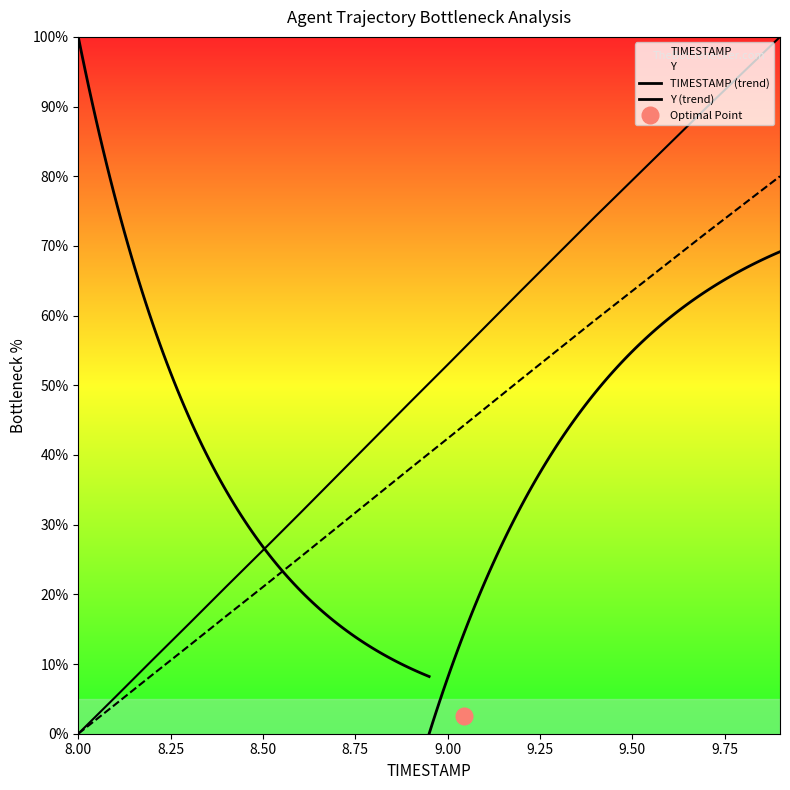

True or false: TIMESTAMP and Y intersect in this chart.

False